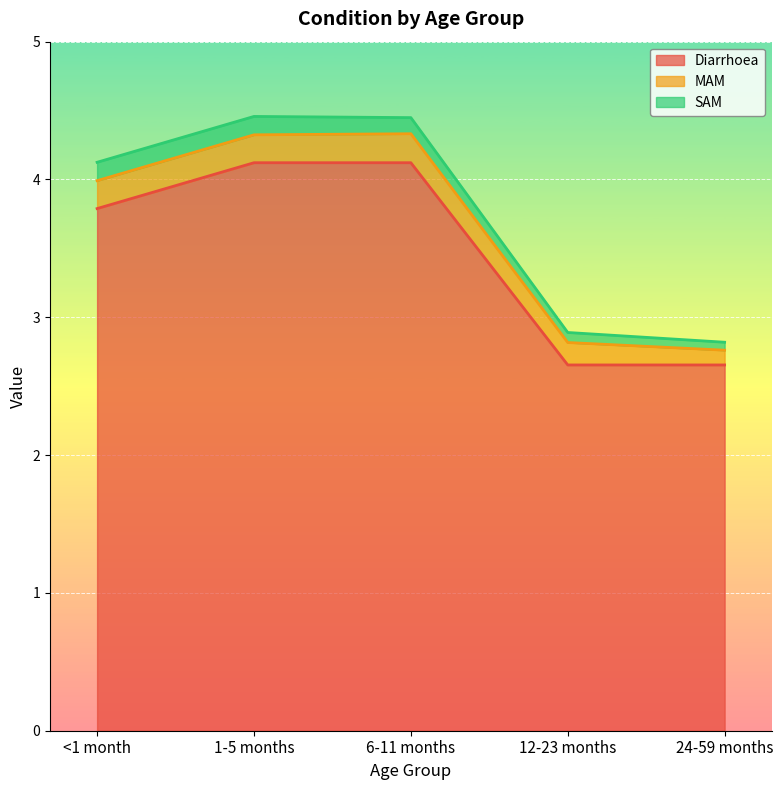

Is it true that Diarrhoea equals 1.8 at 1-5 months?

False